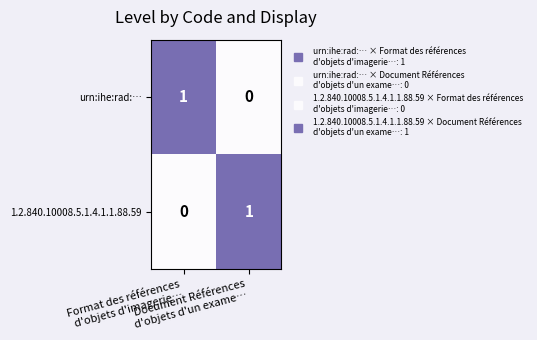

How many positive values does the urn:ihe:rad:… series have?

1